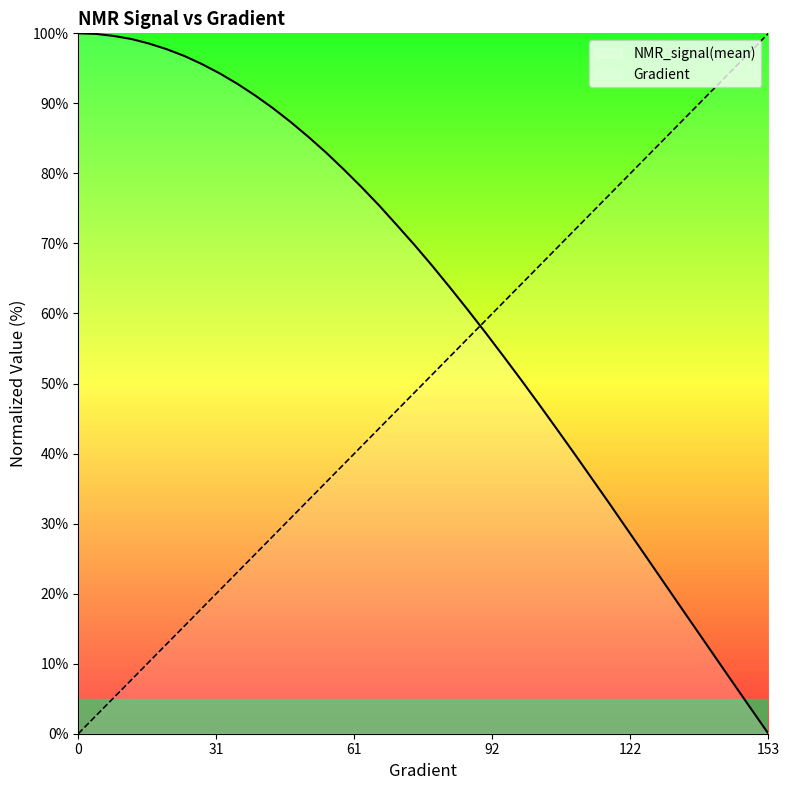

True or false: NMR_signal(mean) and Gradient intersect in this chart.

True